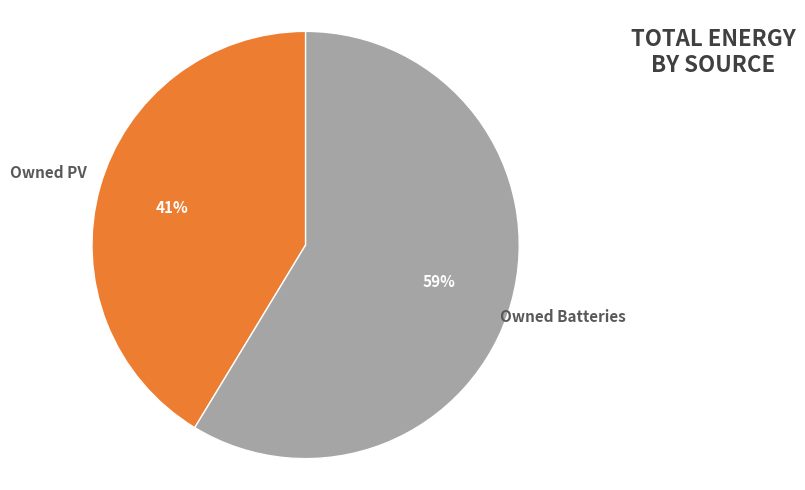

Rank the categories by value from highest to lowest.

Owned Batteries, Owned PV